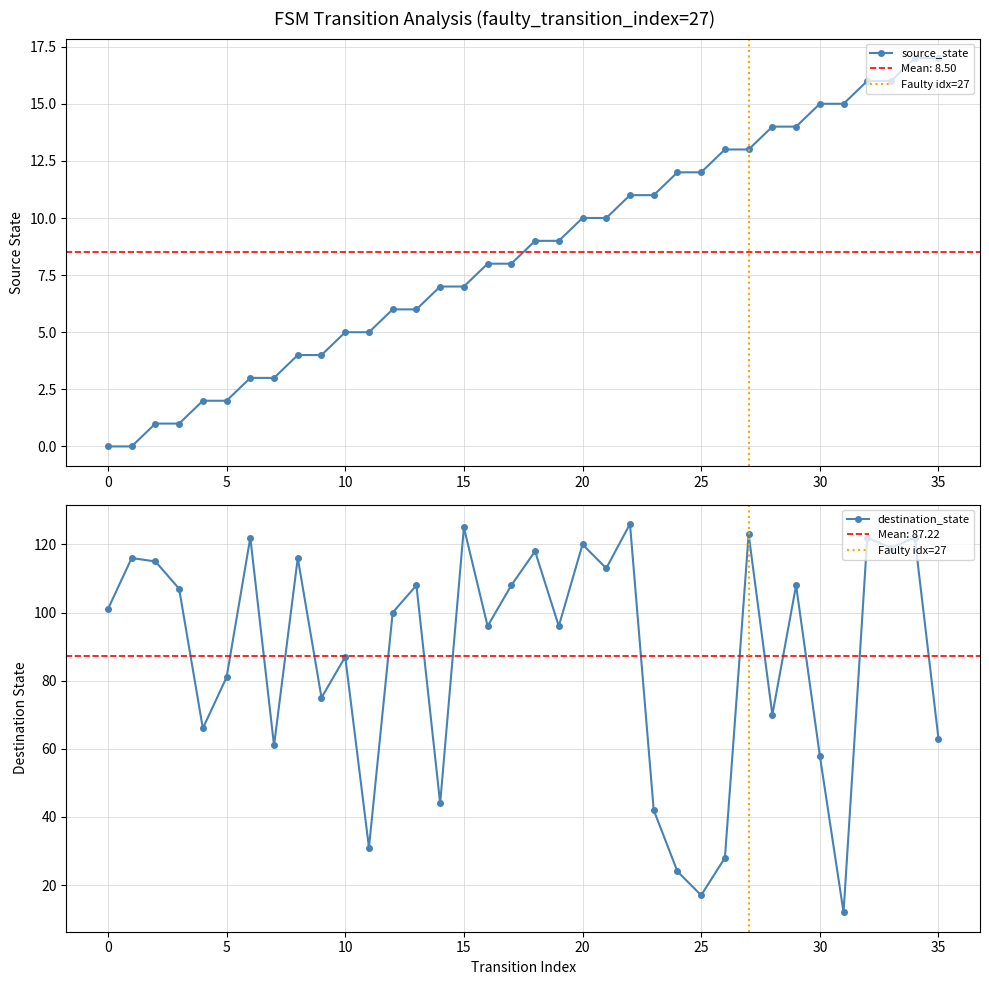

How many positive values does the source_state series have?

34